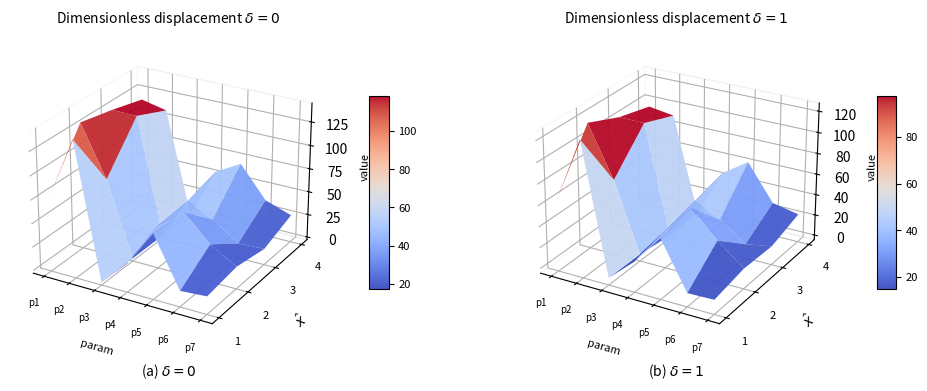

How many values in 2 are above zero?

6